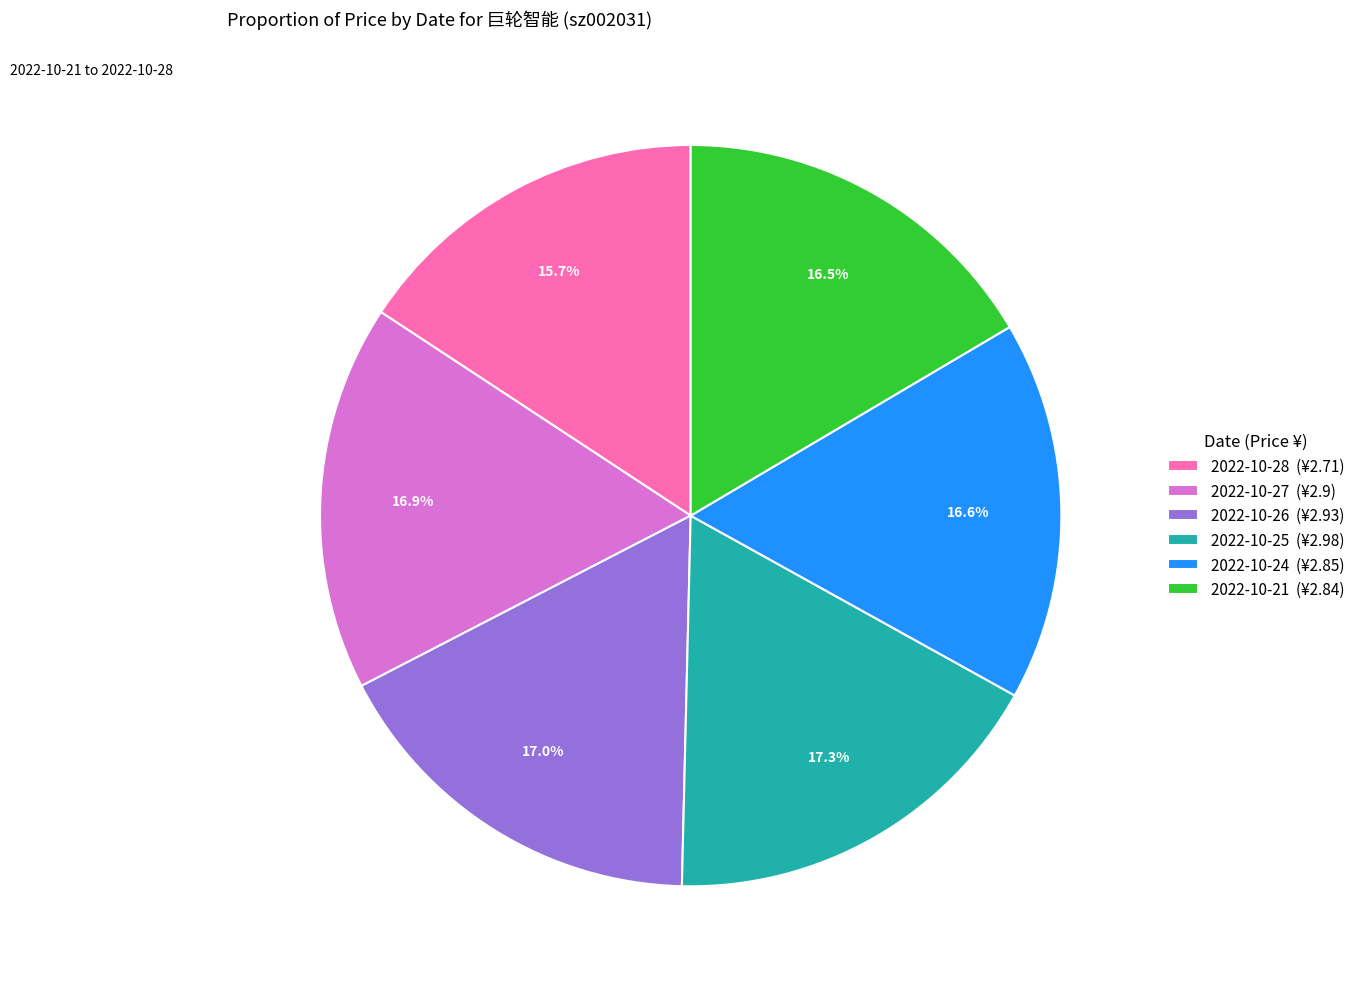

Which slice is the smallest?

2022-10-28